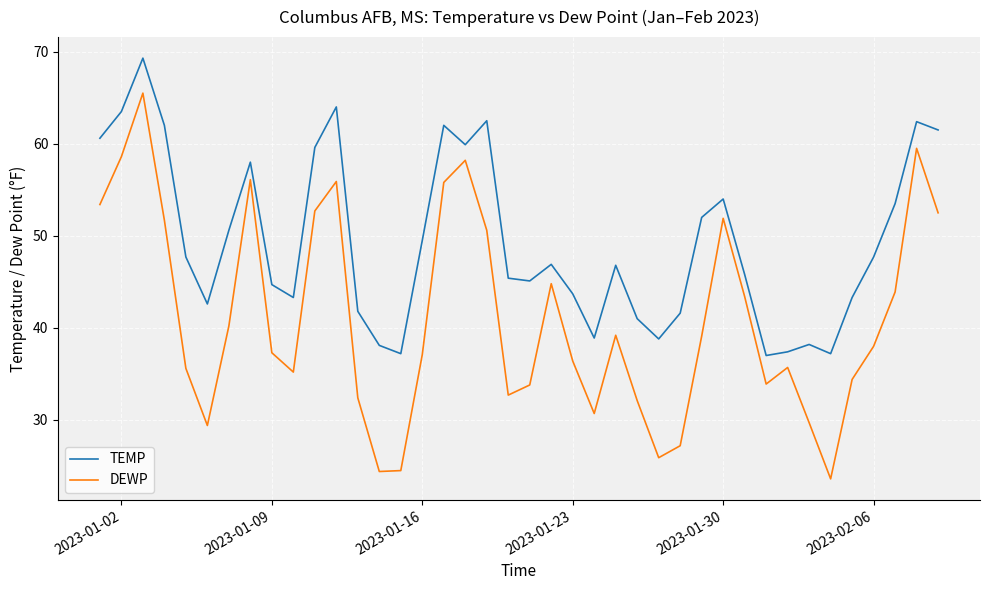

What is the difference between the maximum and minimum values in the DEWP series?

41.9